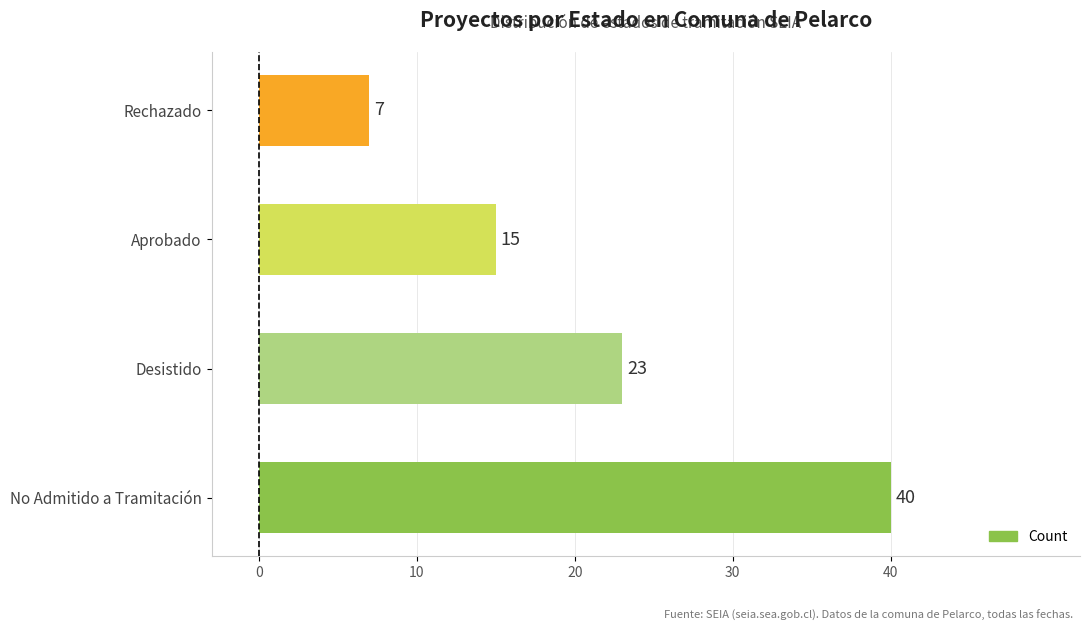

Which has a higher value, Aprobado or Rechazado?

Aprobado